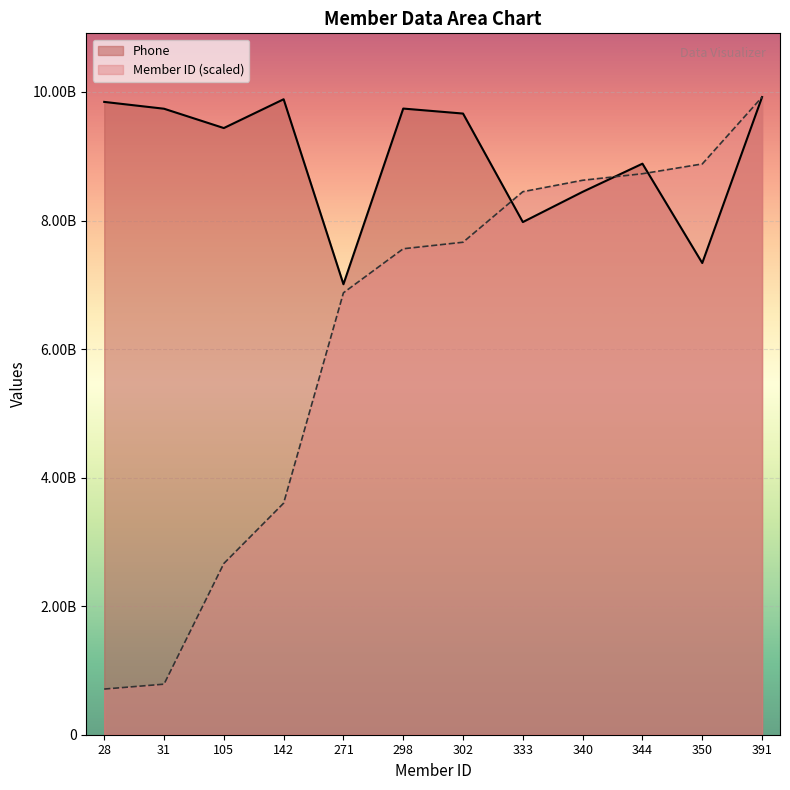

Reading right to left, what are all the values shown in this chart?

Member ID: 9919913679.0	8879718127.0	8727494387.7	8626011894.8	8448417532.2	7661928212.4	7560445719.5	6875438892.6	3602628497.2	2663915438.1	786489319.8	710377450.2
Phone: 9919913679.0	7338439197.0	8884010109.0	8446087873.0	7975668747.0	9663731077.0	9741467411.0	7008525505.0	9886309708.0	9438271019.0	9739044419.0	9845198720.0